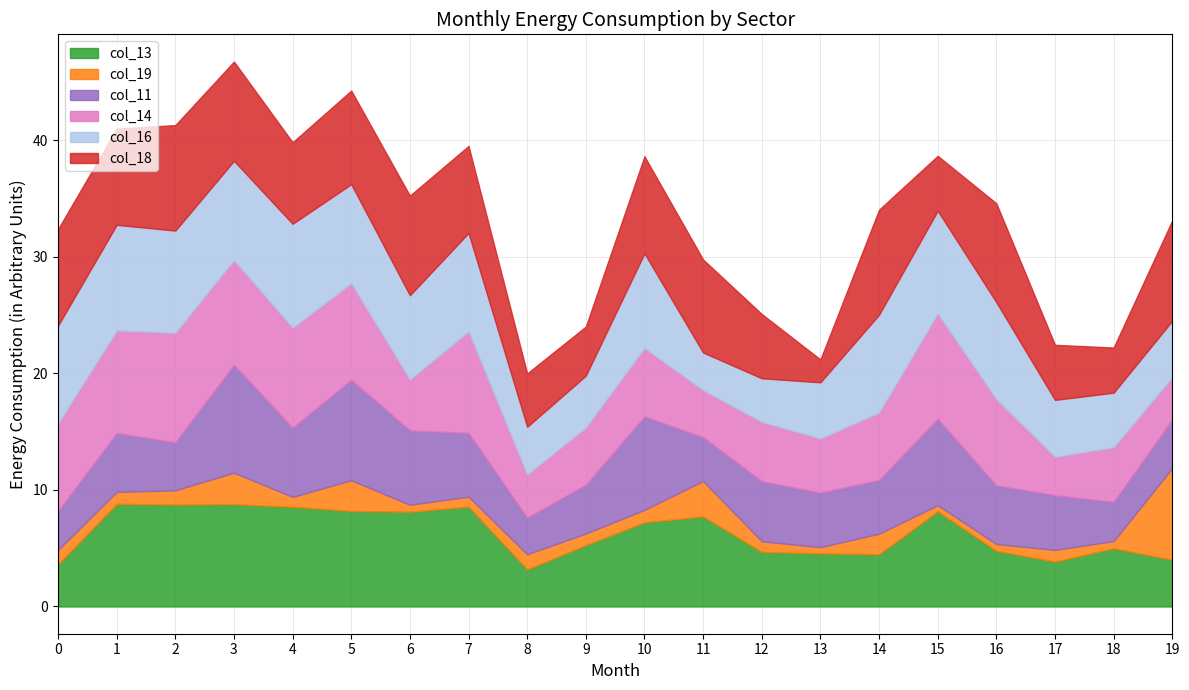

True or false: col_11 has a value of 3.8 at 11.

True